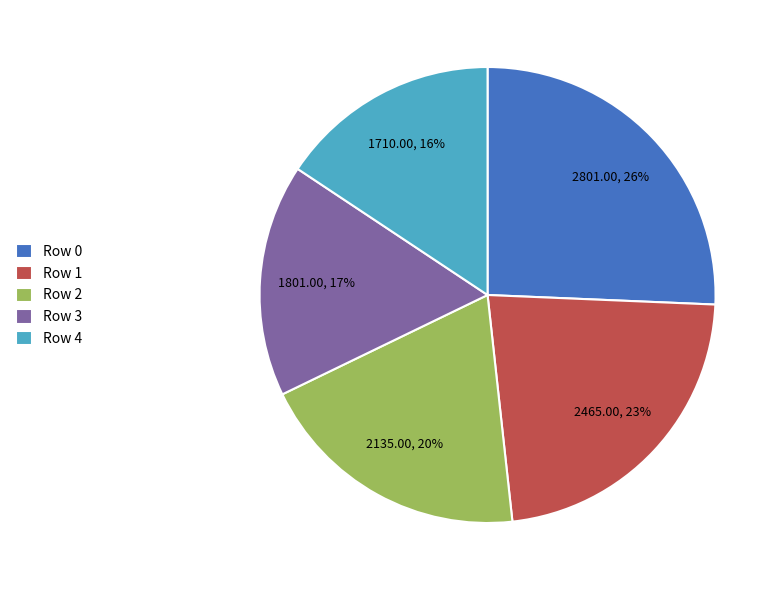

Is there a majority slice in this chart?

No